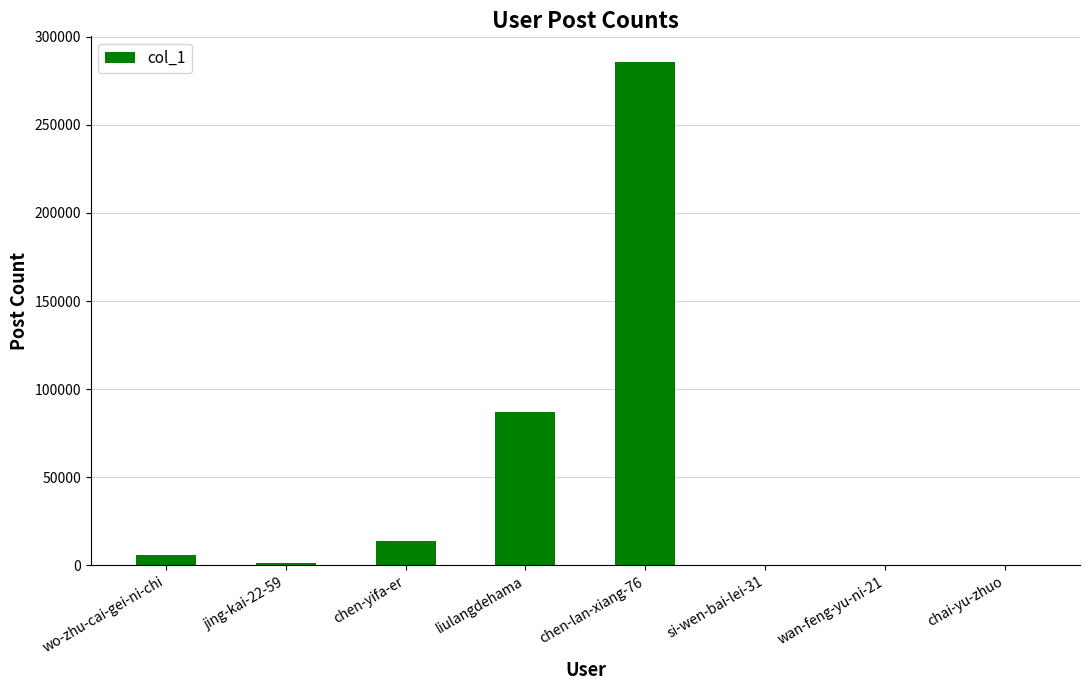

At which label is the value closest to 142996?

liulangdehama